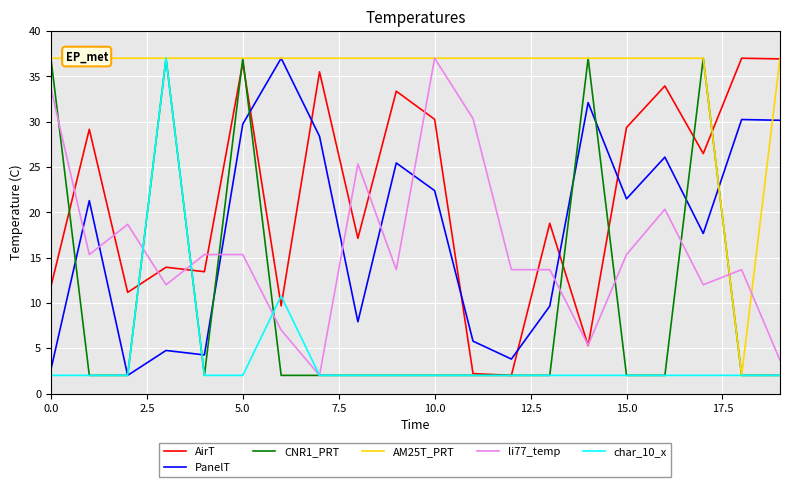

How many categories are shown in the chart?

20